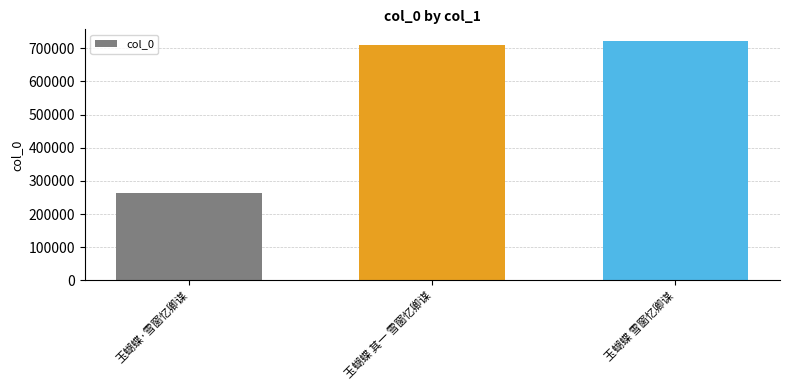

Between 玉蝴蝶 其一 雪窗忆卿谋 and 玉蝴蝶 雪窗忆卿谋, which is larger?

玉蝴蝶 雪窗忆卿谋